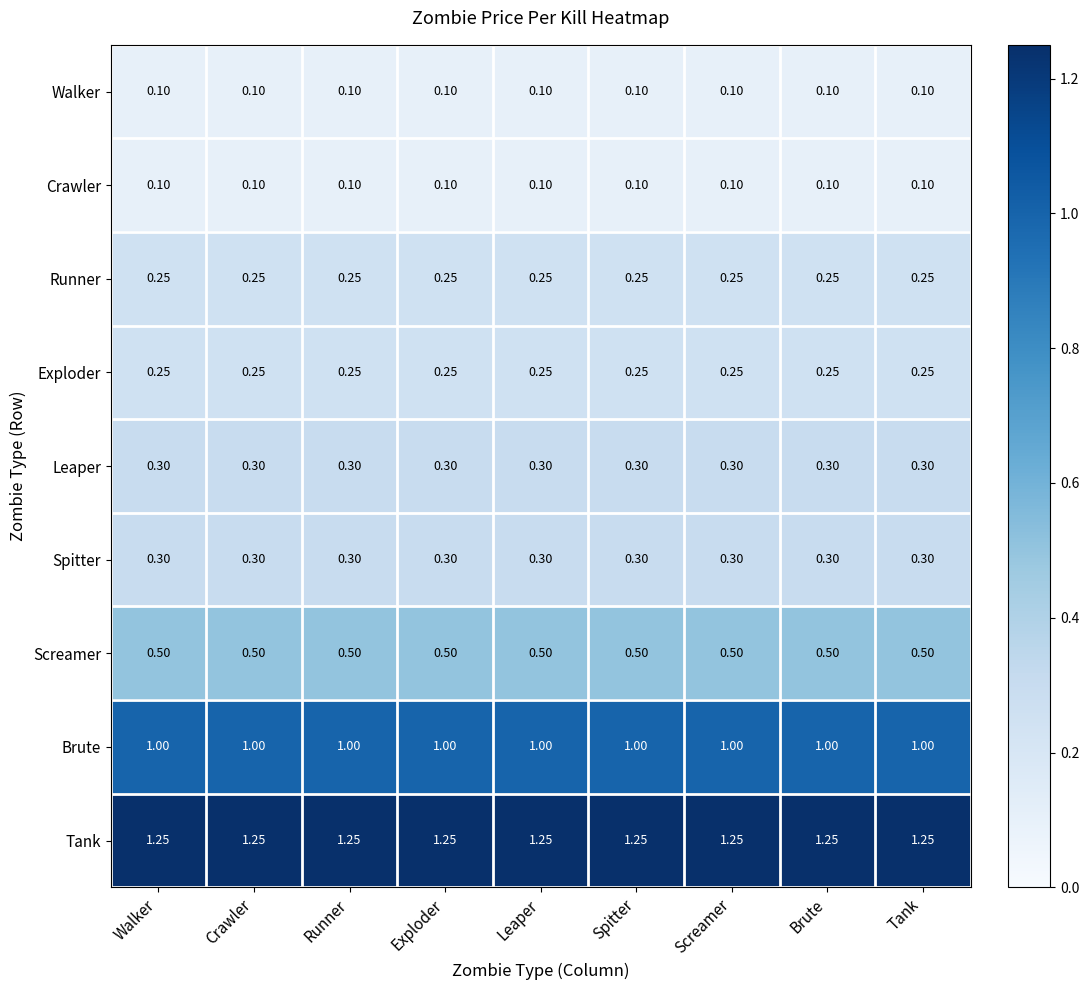

Which series has the largest total across all categories?

Tank